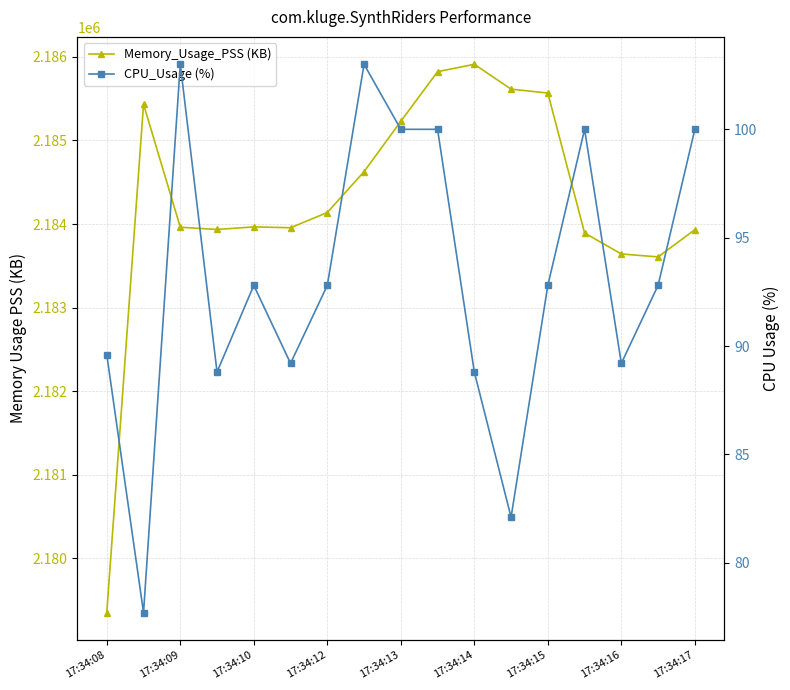

What are all the series names shown in the legend?

Memory_Usage_PSS (KB), CPU_Usage (%)